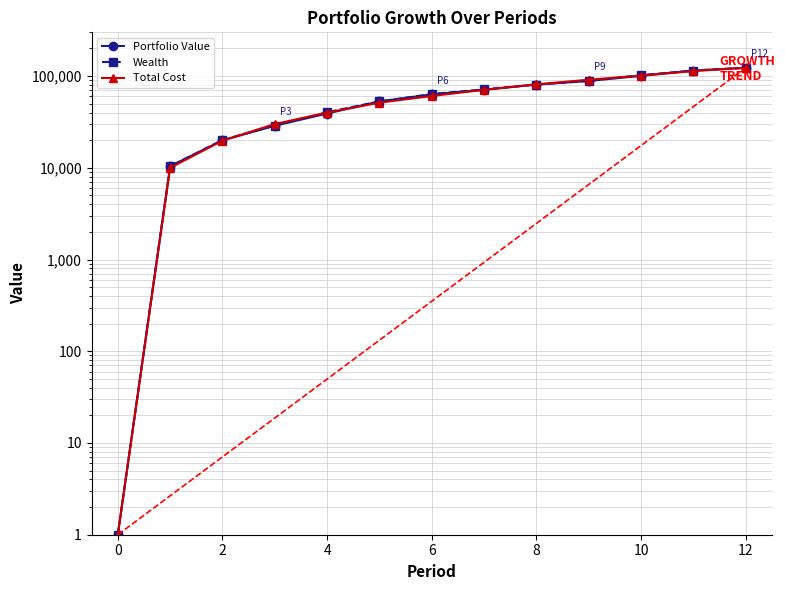

What is the difference between the maximum and minimum values in the Portfolio Value series?

123253.0